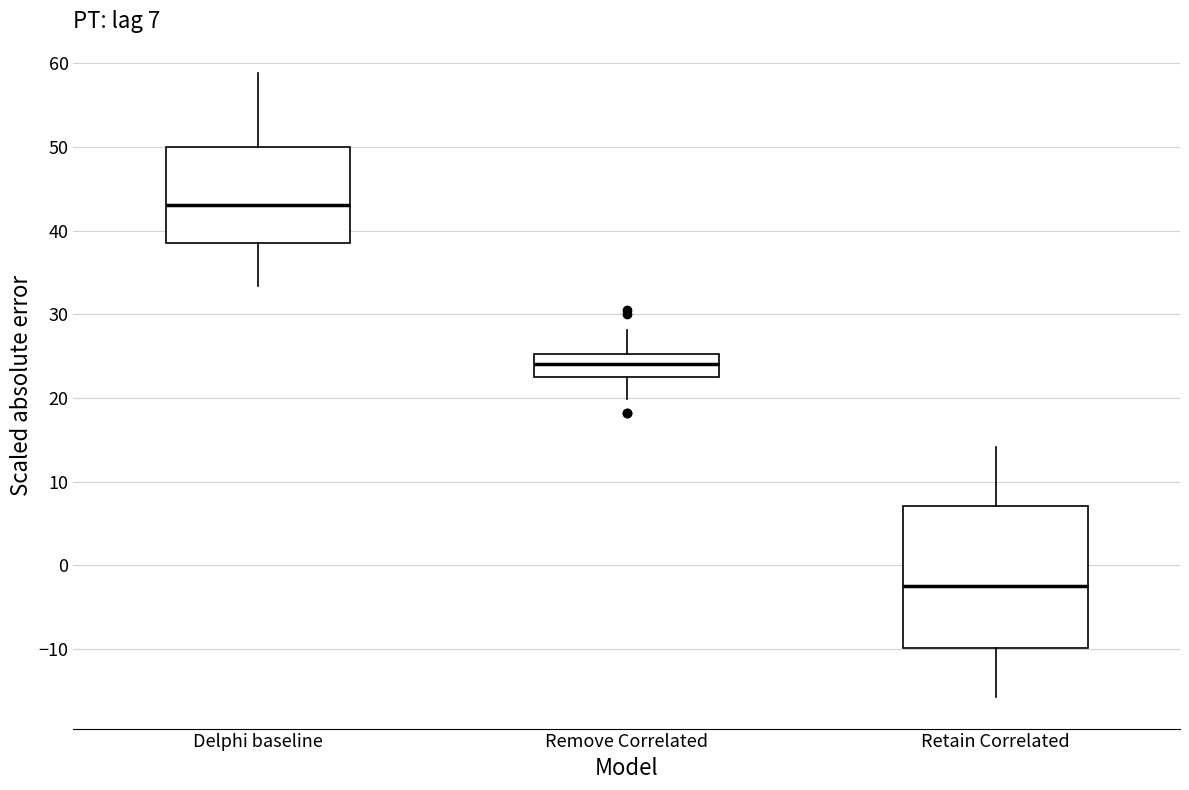

Which box has the highest median line?

Delphi baseline